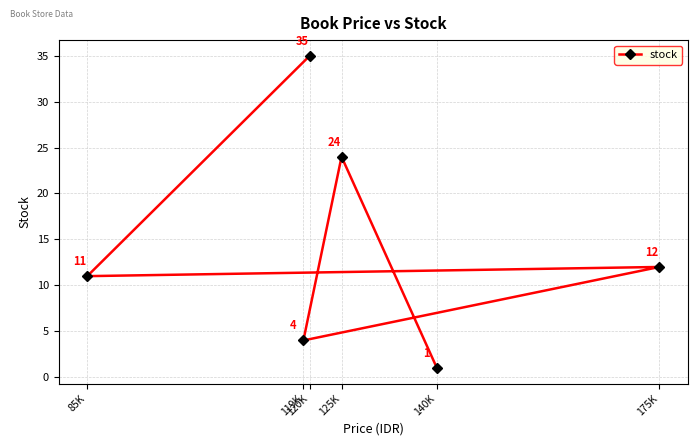

Rank the categories by value from highest to lowest.

120K, 125K, 175K, 85K, 119K, 140K